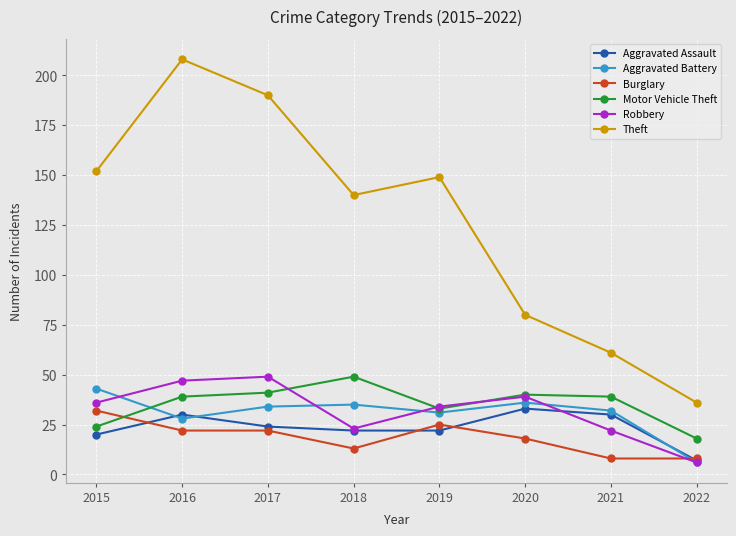

Is it true that Robbery equals 6 at 2022?

True